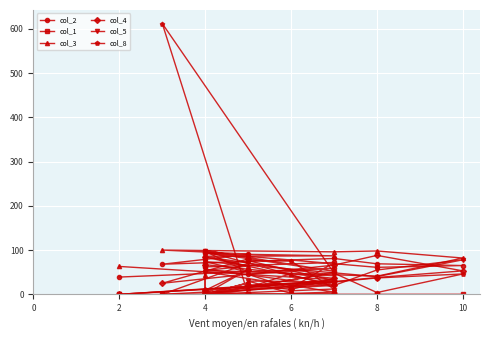

How many lines are shown in the chart?

6